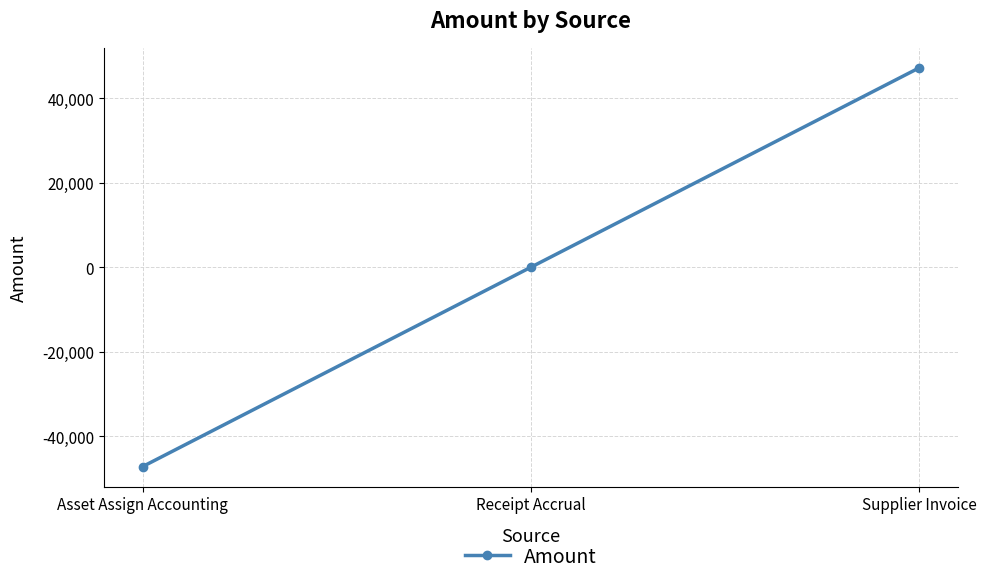

True or false: the data shows 0.0 at Receipt Accrual.

True